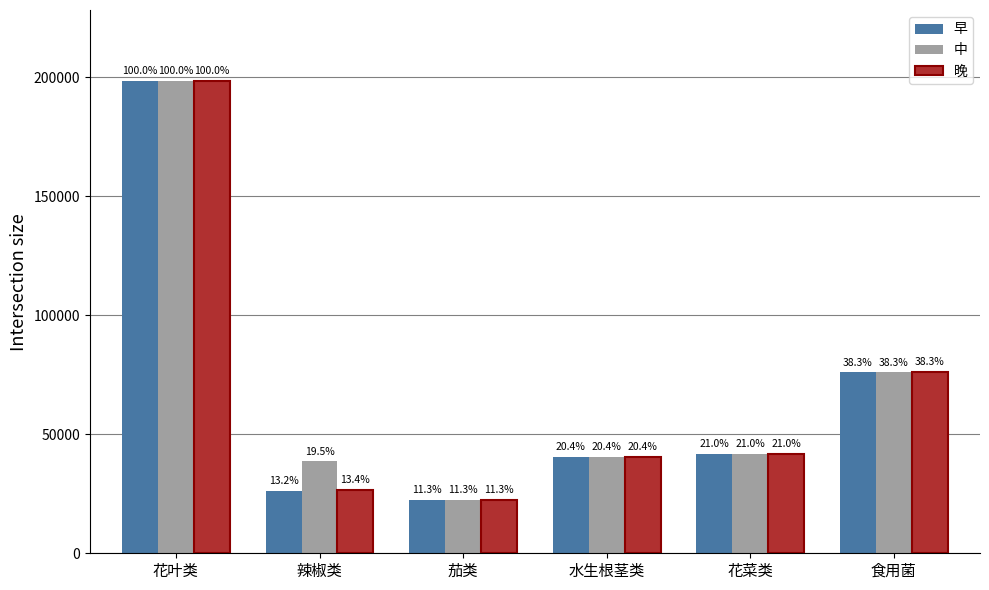

What are all the series names shown in the legend?

早, 中, 晚